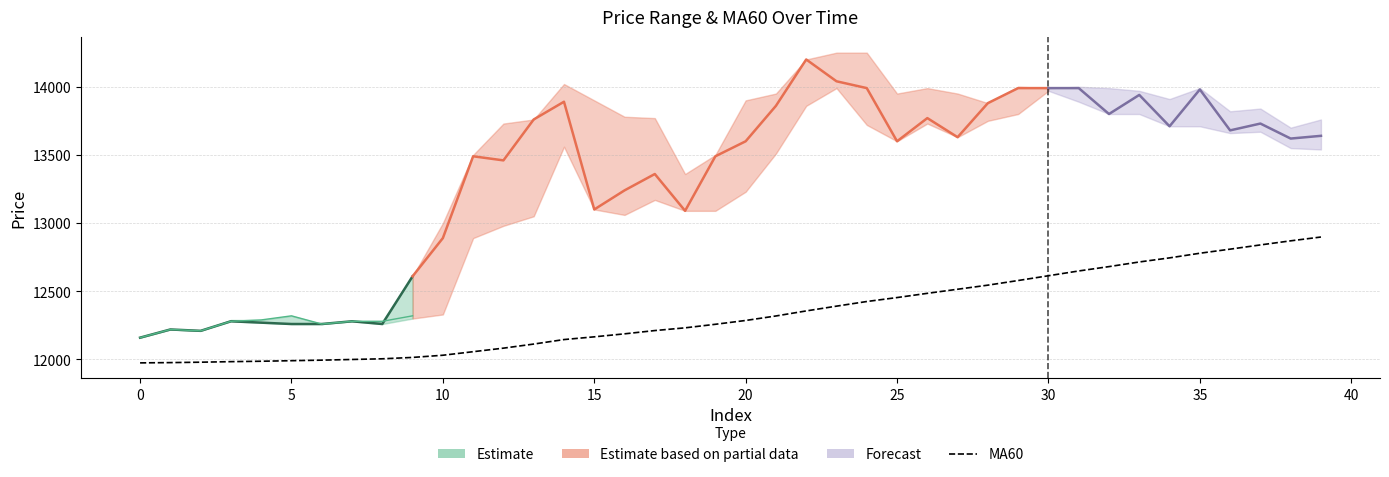

What is the label of the 16th point from the right?

24